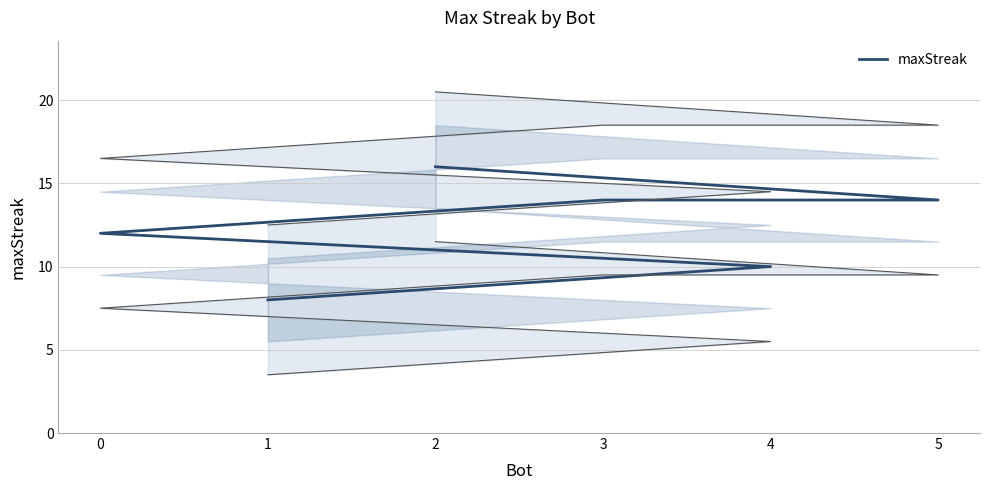

At which category does the chart reach its minimum across all series?

1